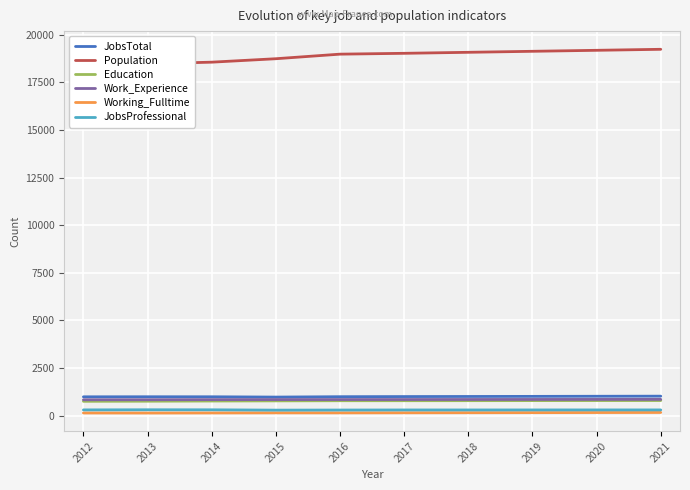

Reading right to left, list all the values displayed in this chart.

JobsTotal: 1022	1017	1011	1006	1001	994	974	990	991	988
Population: 19234	19181	19129	19076	19023	18979	18739	18558	18473	18291
Education: 793	791	789	786	784	783	775	767	757	752
Work_Experience: 853	851	849	847	845	844	842	840	835	833
Working_Fulltime: 166	162	157	153	149	145	146	141	137	140
JobsProfessional: 300	300	299	298	298	294	289	306	308	301